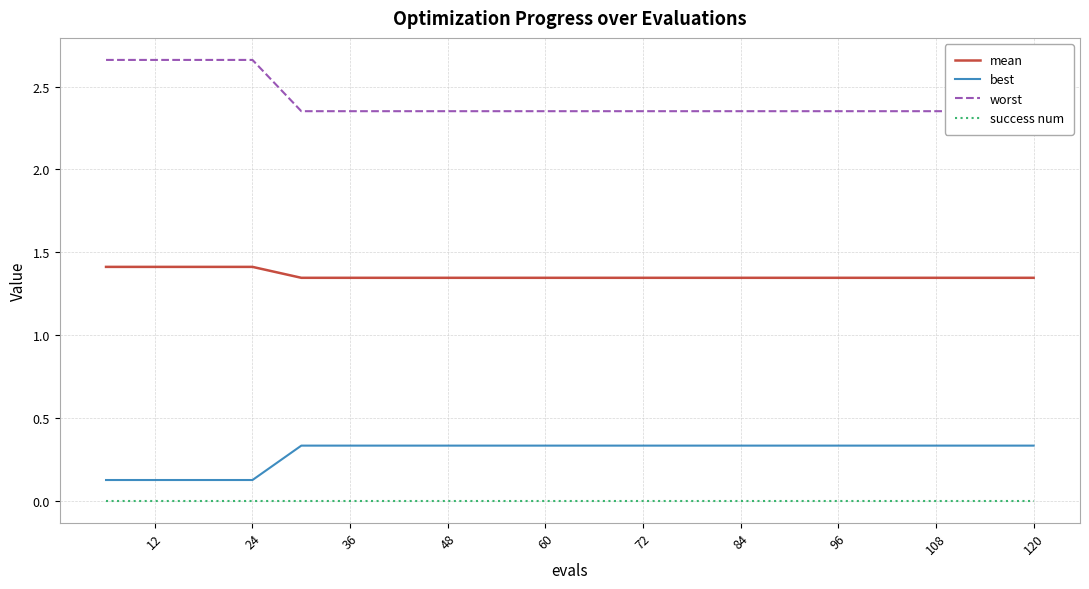

How many series are shown in this chart?

4